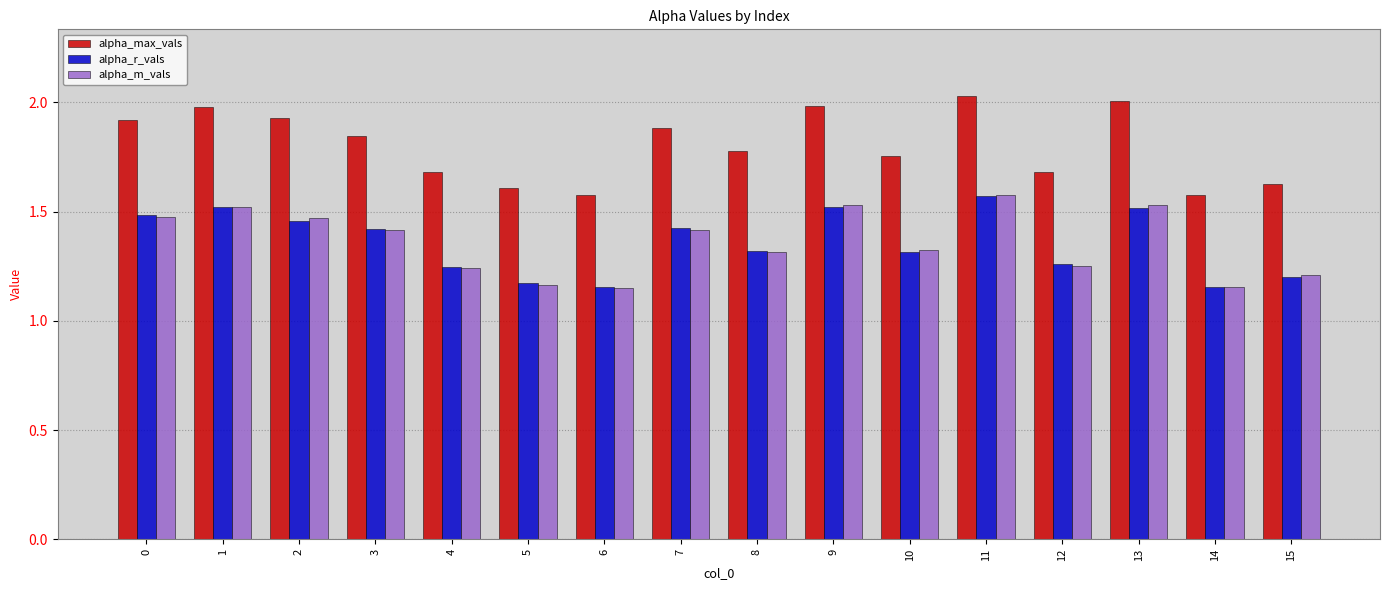

What is the difference between the second highest and minimum values in the alpha_max_vals series?

0.4